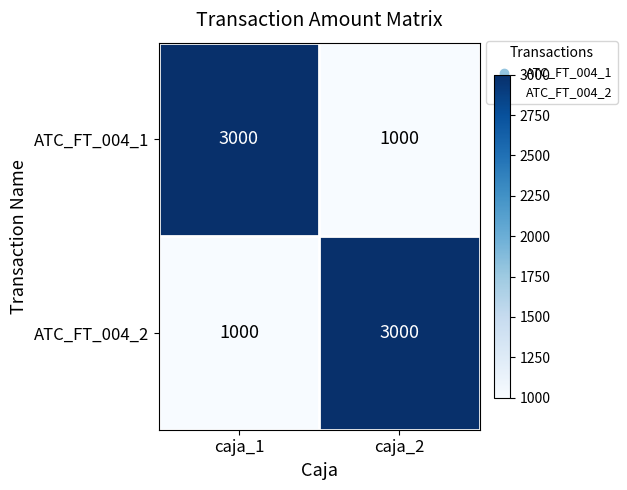

What is the highest value of the ATC_FT_004_1 series?

3000